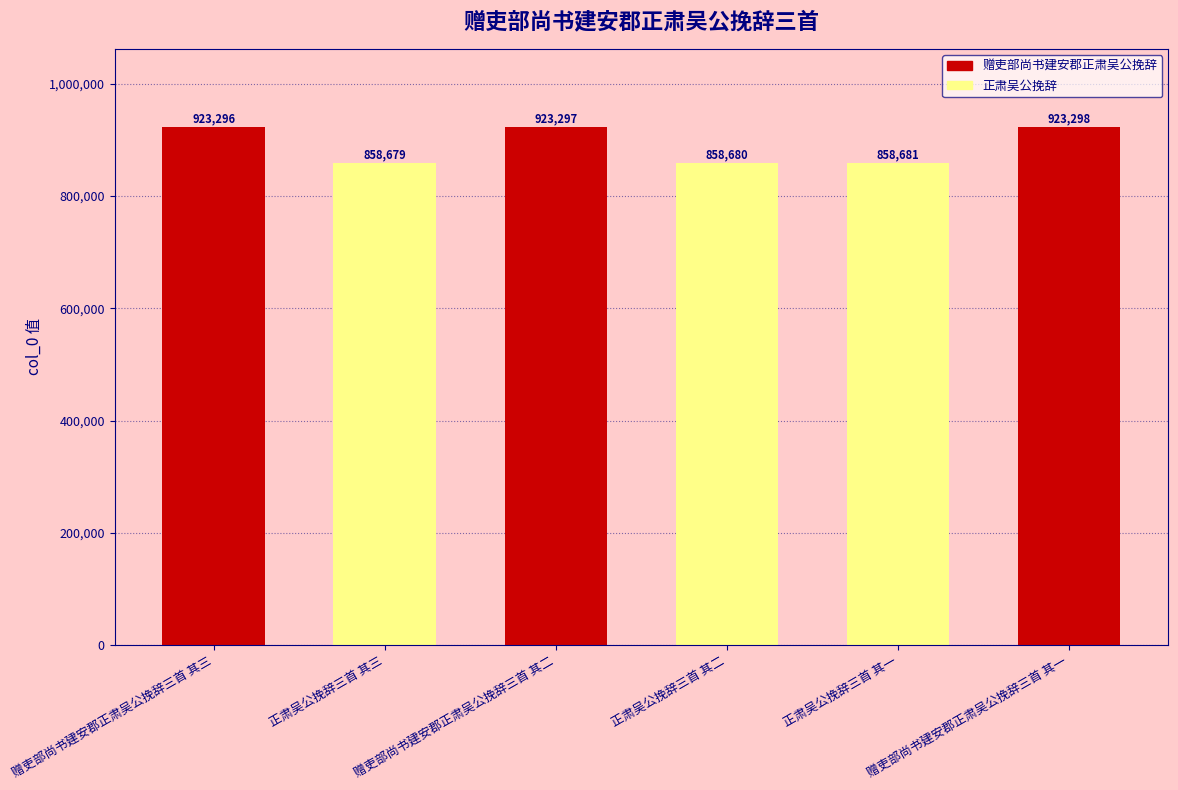

Reading left to right, extract all data points from this chart.

赠吏部尚书建安郡正肃吴公挽辞三首 其三=923296	正肃吴公挽辞三首 其三=858679	赠吏部尚书建安郡正肃吴公挽辞三首 其二=923297	正肃吴公挽辞三首 其二=858680	正肃吴公挽辞三首 其一=858681	赠吏部尚书建安郡正肃吴公挽辞三首 其一=923298